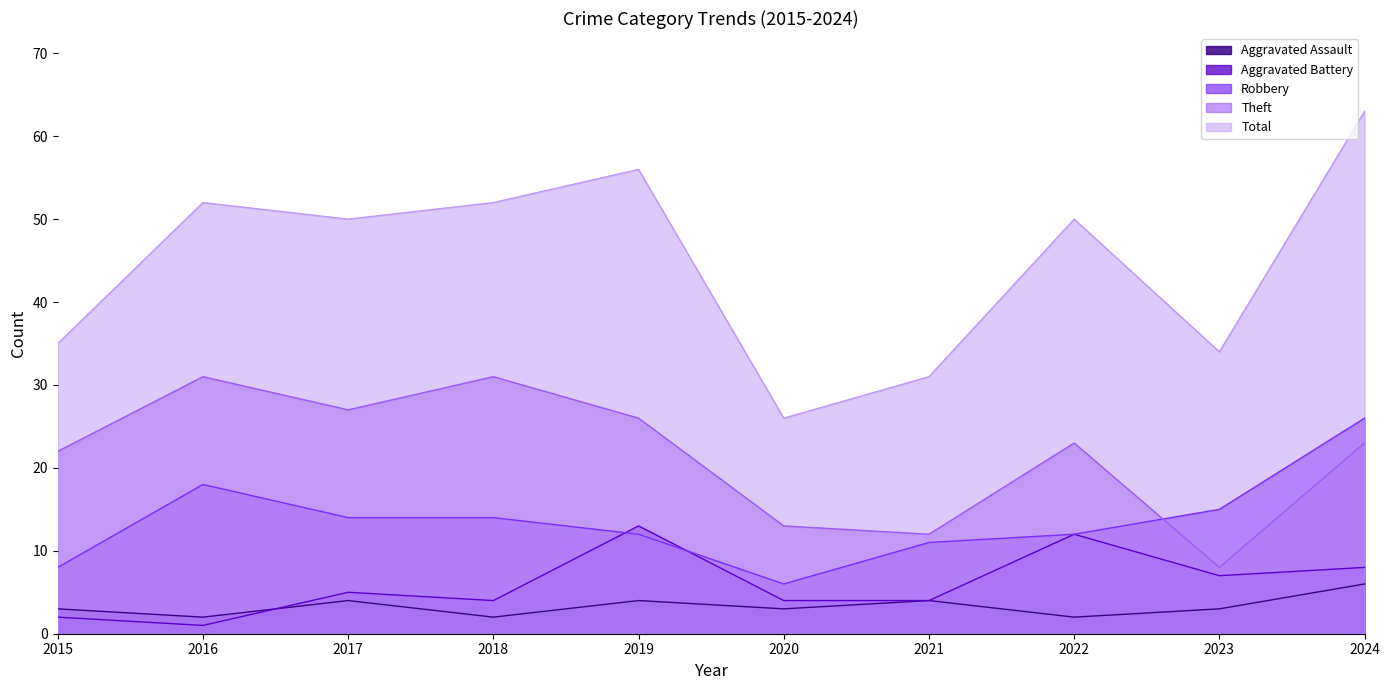

Does the chart have visible grid lines?

No